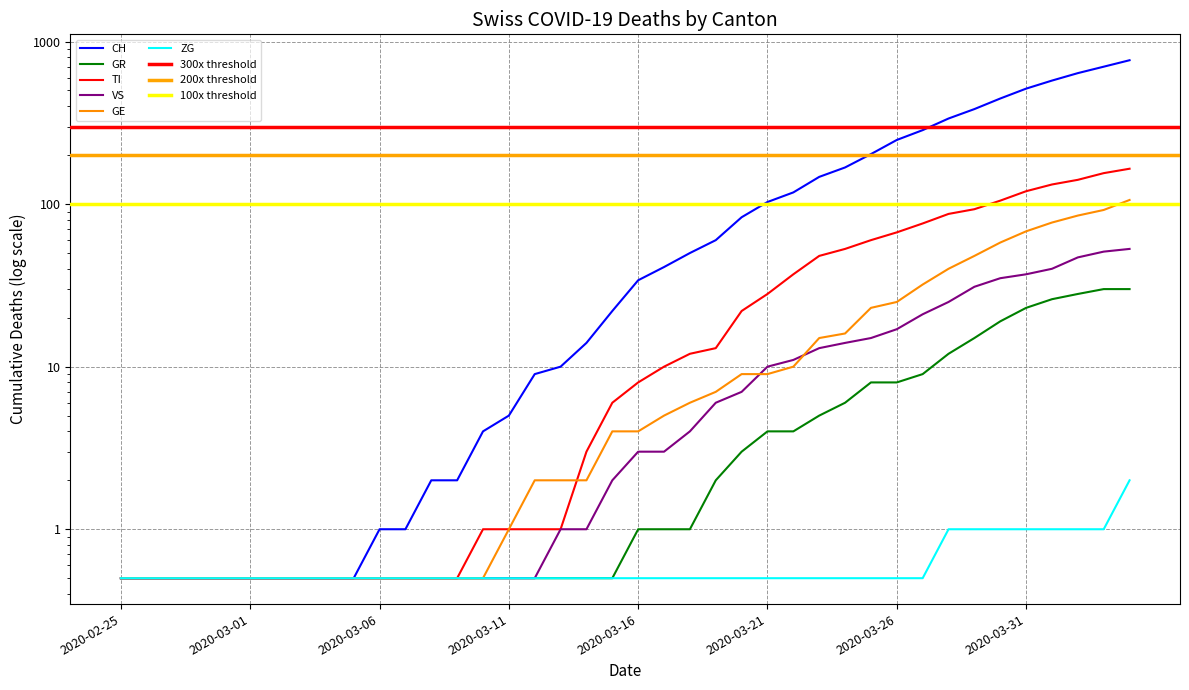

Between 2020-03-22 and 2020-03-14, which is larger?

2020-03-22